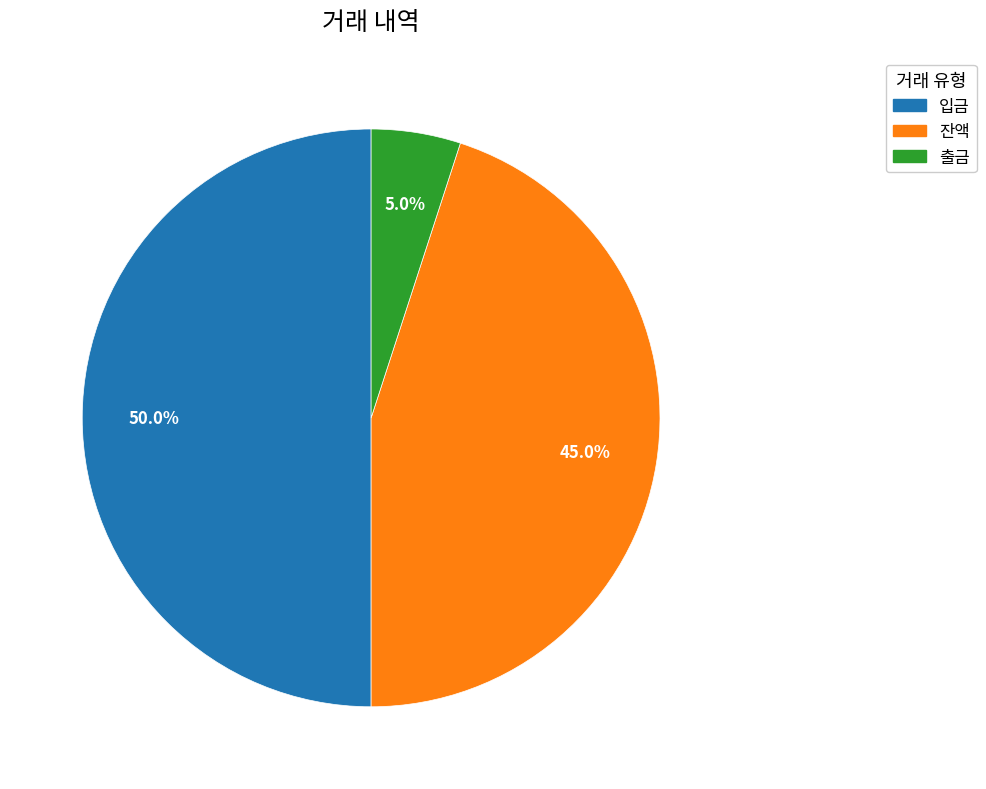

True or false: 출금 accounts for 5% of the total.

True